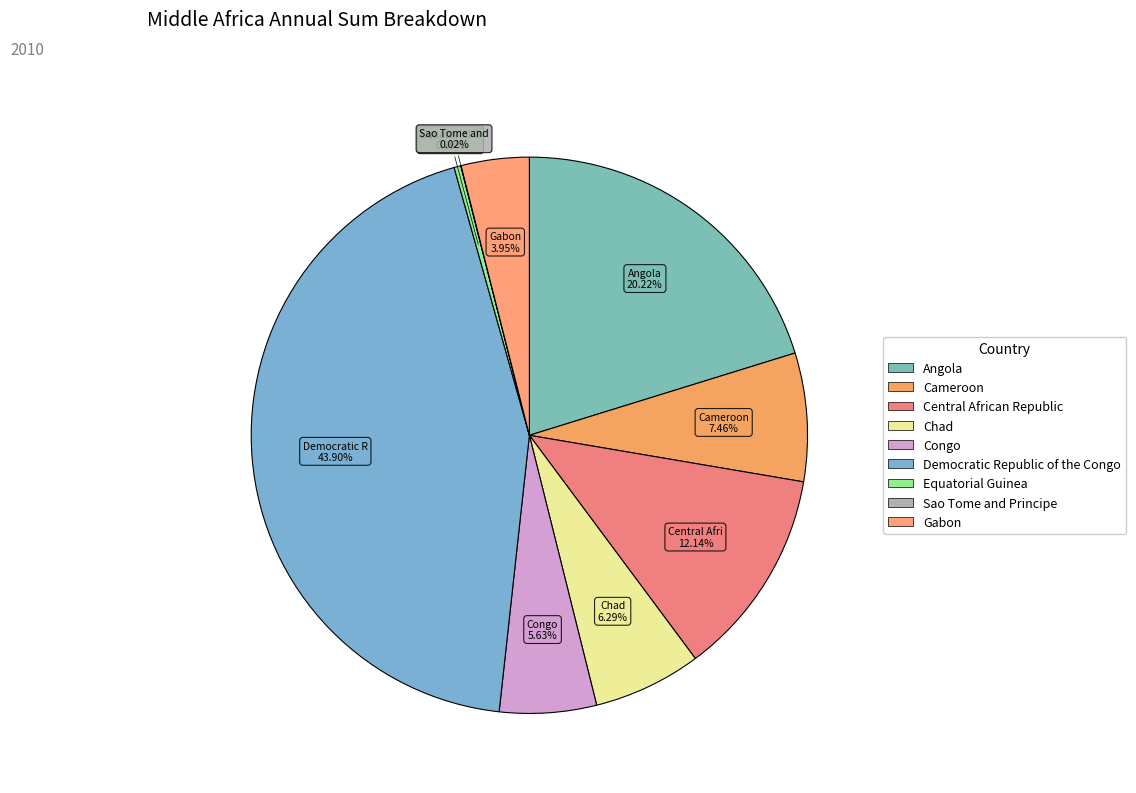

What is the change in value from Angola to Sao Tome and Principe?

-14521533302.9